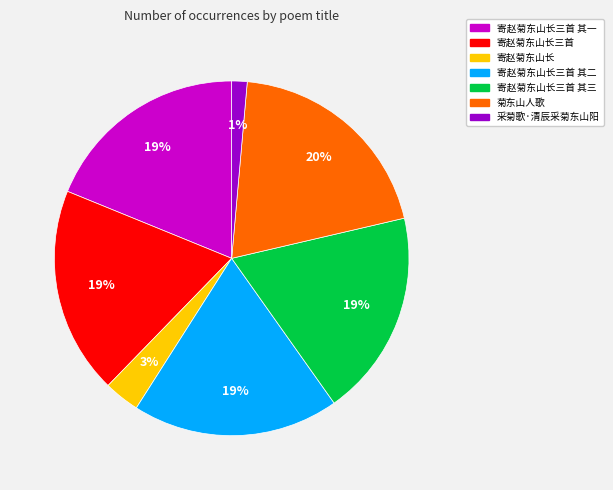

Is there a majority slice in this chart?

No